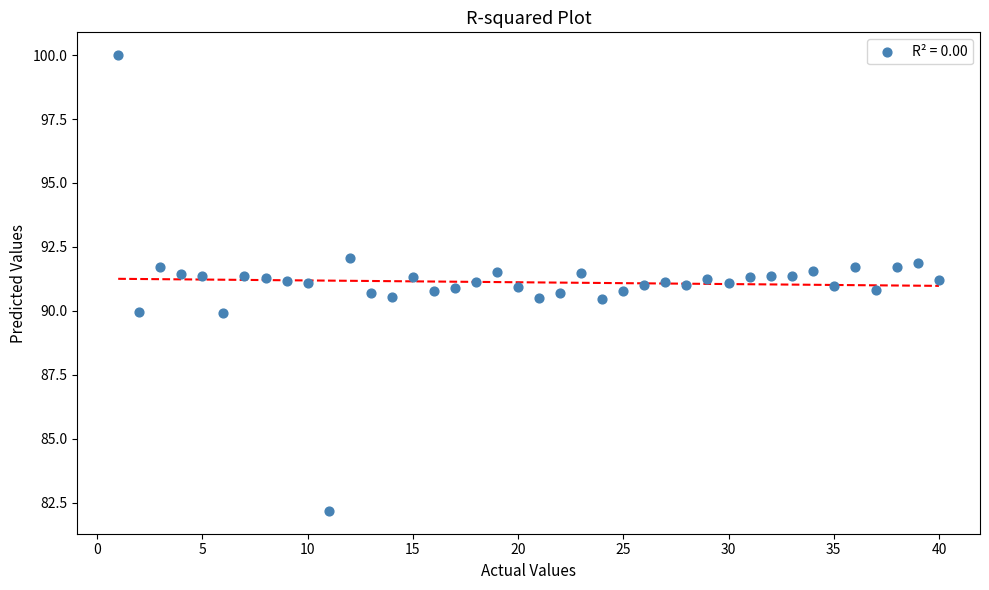

What is the range of X values (max minus min)?

39.0